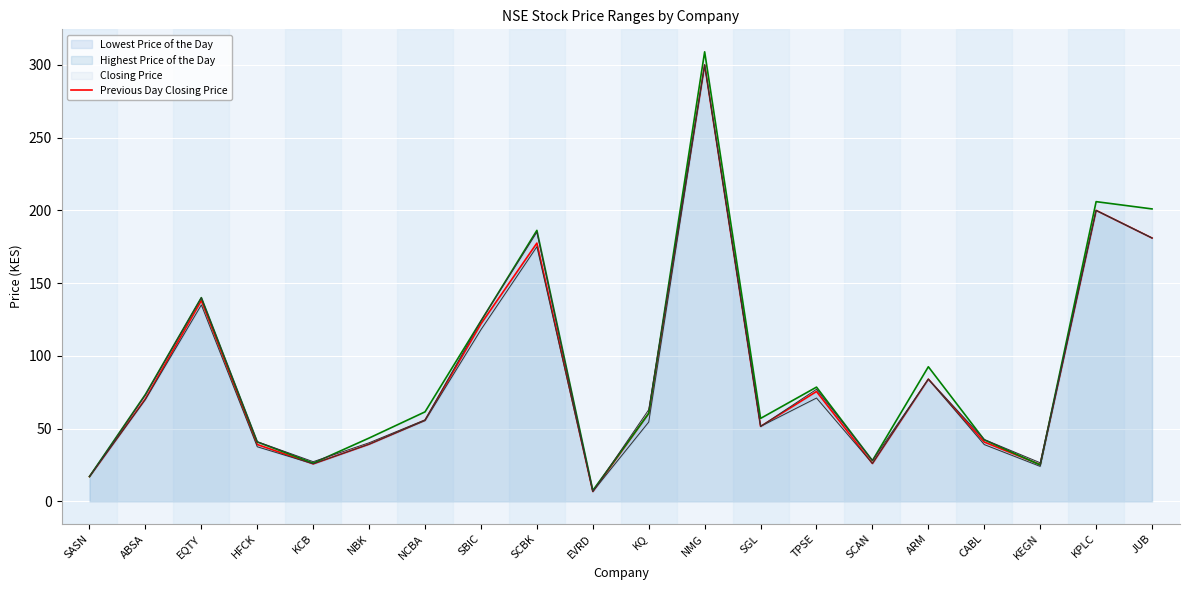

What is the minimum value shown in the chart?

6.8